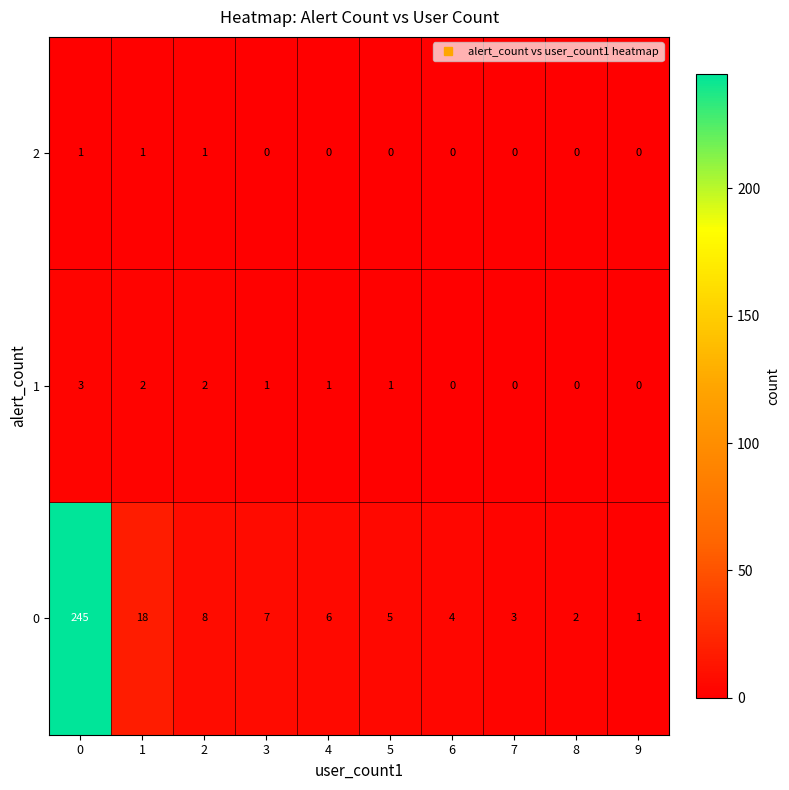

What is the sum of all 0 values?

299